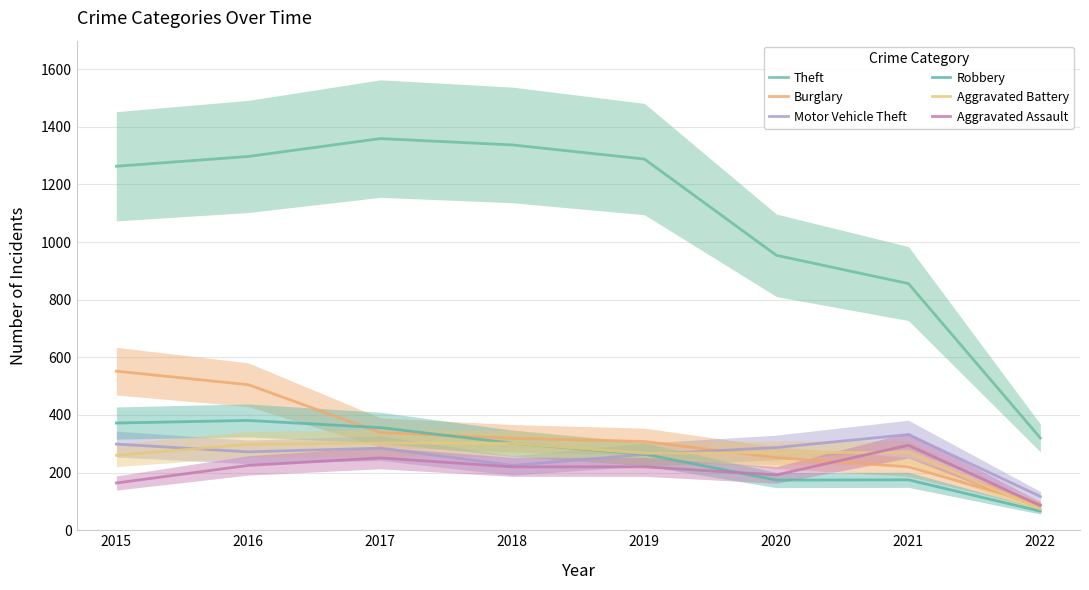

Is this an area chart (filled region under the line)?

No